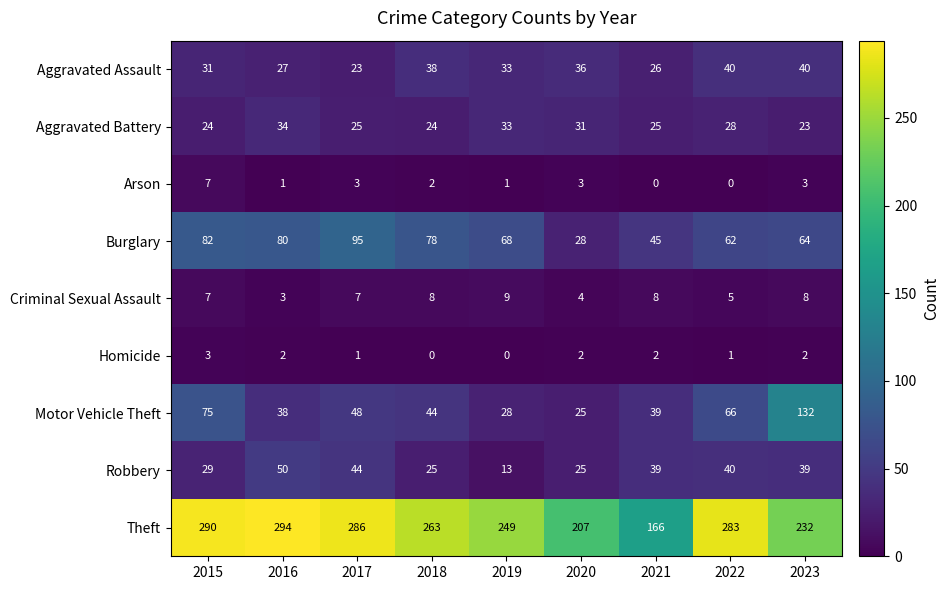

What is the approximate value of Aggravated Battery at 2019, to the nearest 5?

35